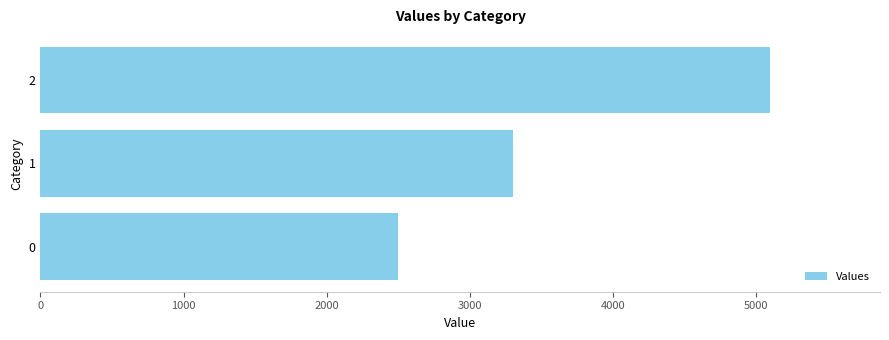

What is the smallest value displayed?

2500